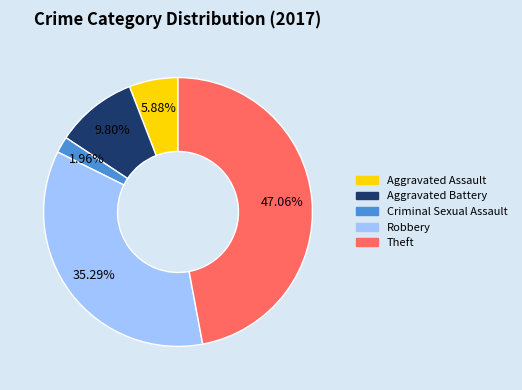

Which slice is the largest?

Theft